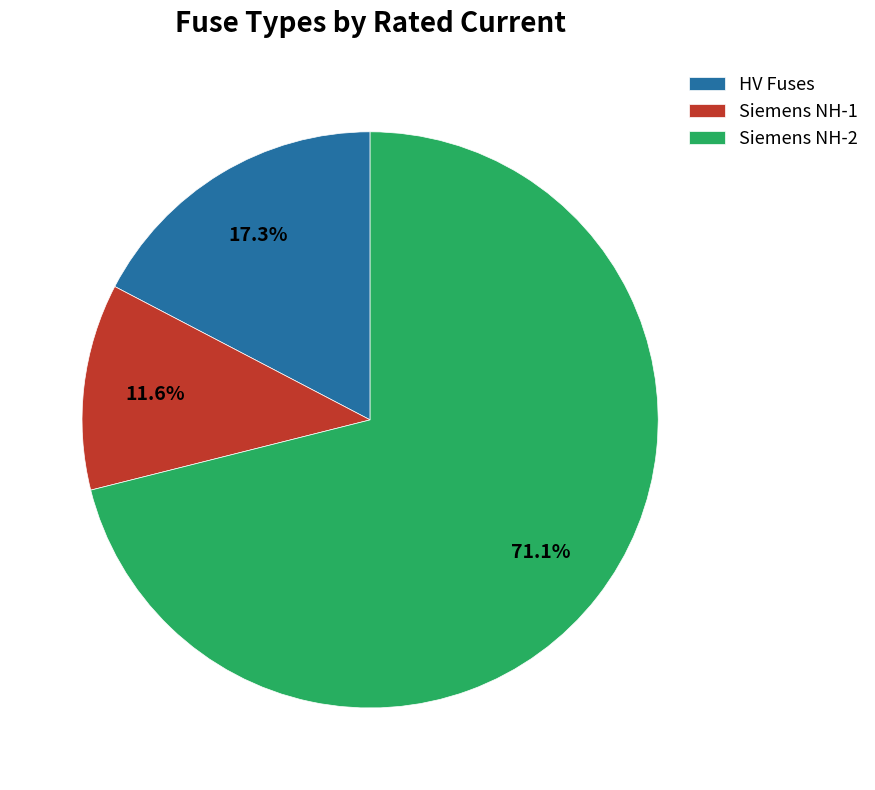

Approximately how many times larger is the value at HV Fuses compared to Siemens NH-1?

1.5